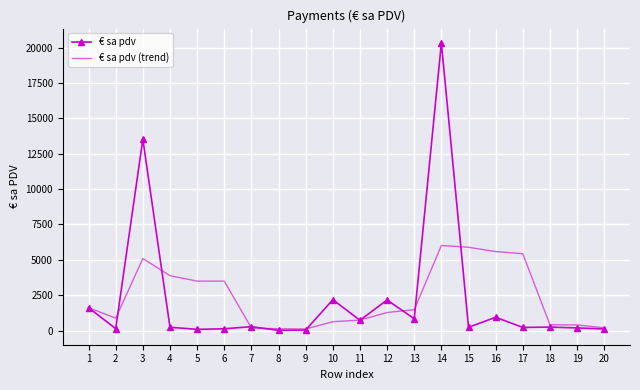

How many distinct data groups are displayed?

2